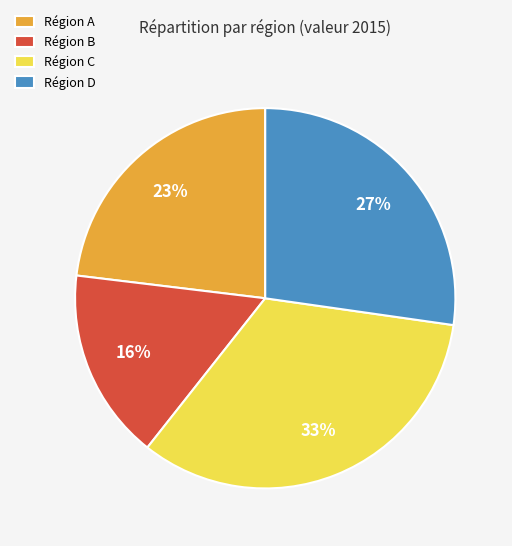

Is the sum of Région D and Région C greater than half?

Yes